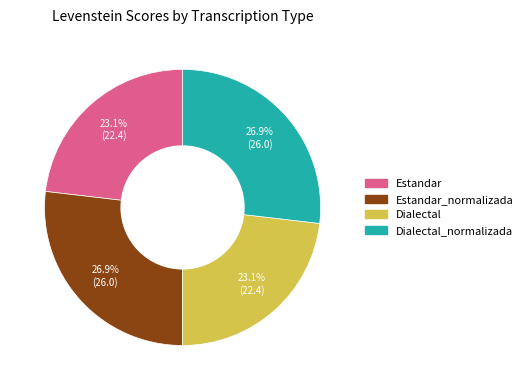

Approximately how many times larger is the value at Dialectal_normalizada compared to Dialectal?

1.2